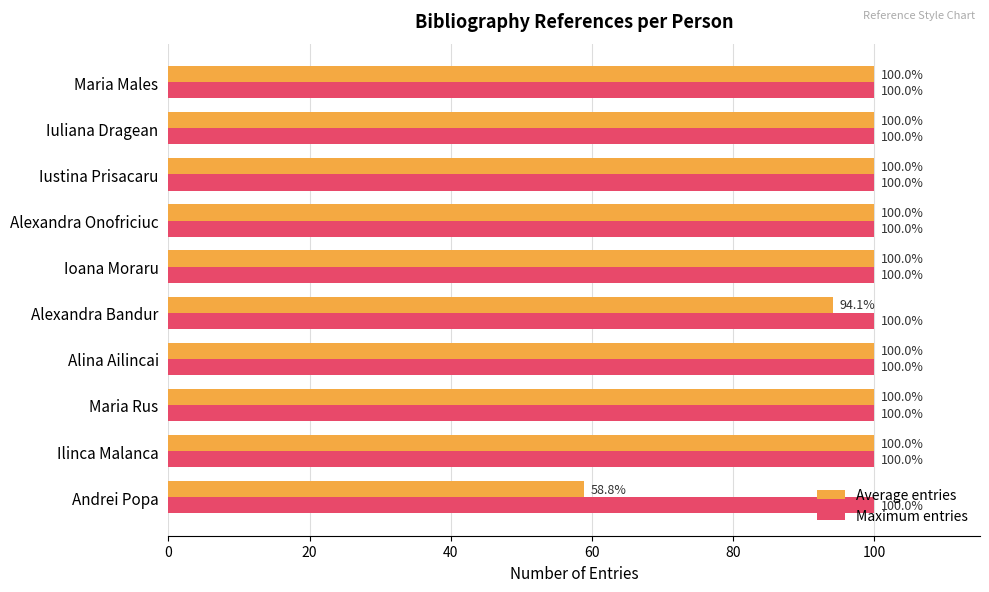

What is the approximate value of Average entries at Iustina Prisacaru?

100.0